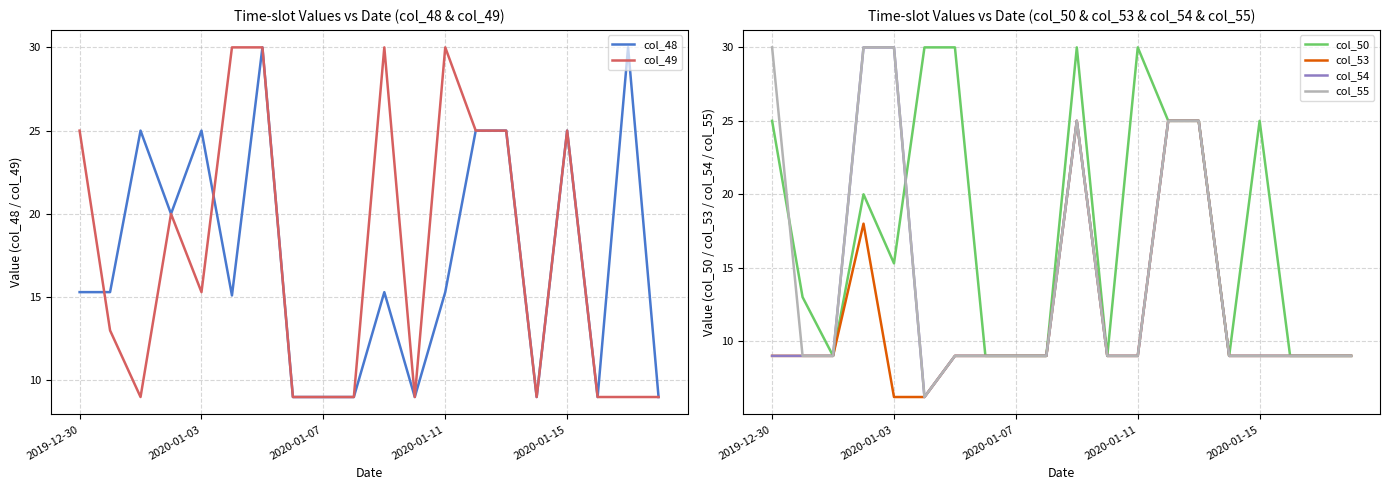

The col_48 series shows 16.1 at 2020-01-15. True or false?

False